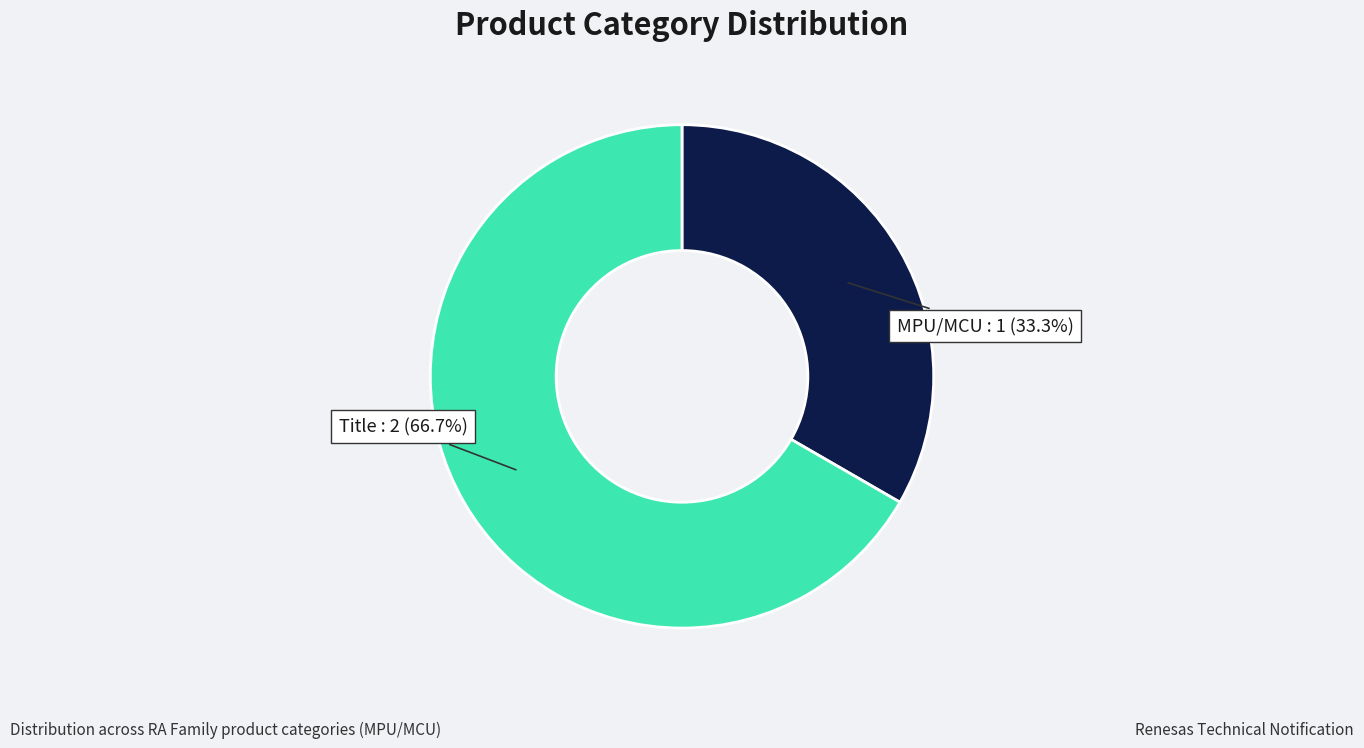

Which slice represents more than half of the pie?

Title